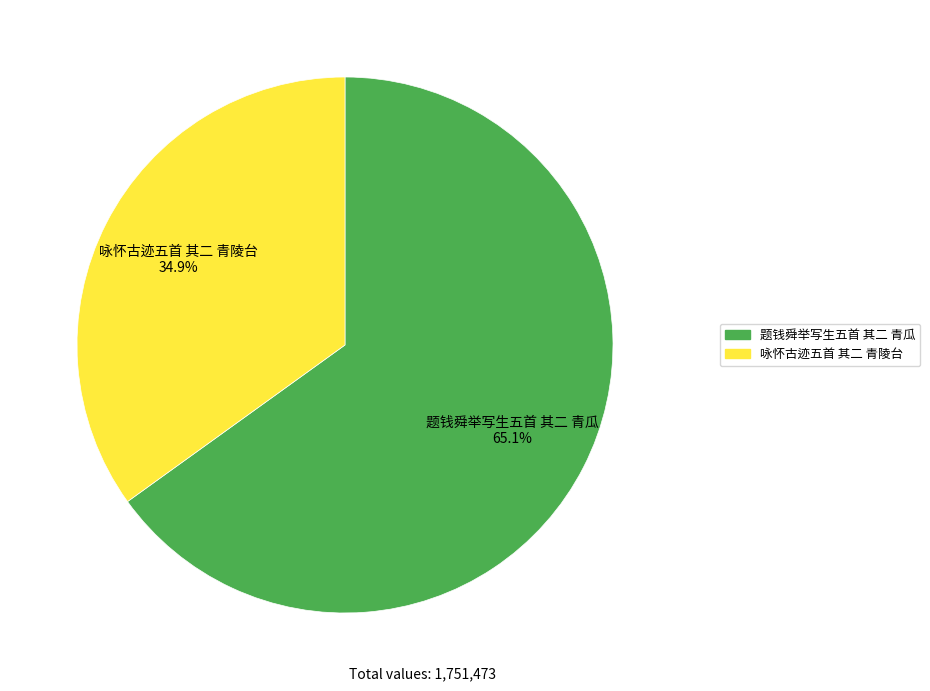

To the nearest percent, what is the difference between the 题钱舜举写生五首 其二 青瓜 and 咏怀古迹五首 其二 青陵台 slice percentages?

30%